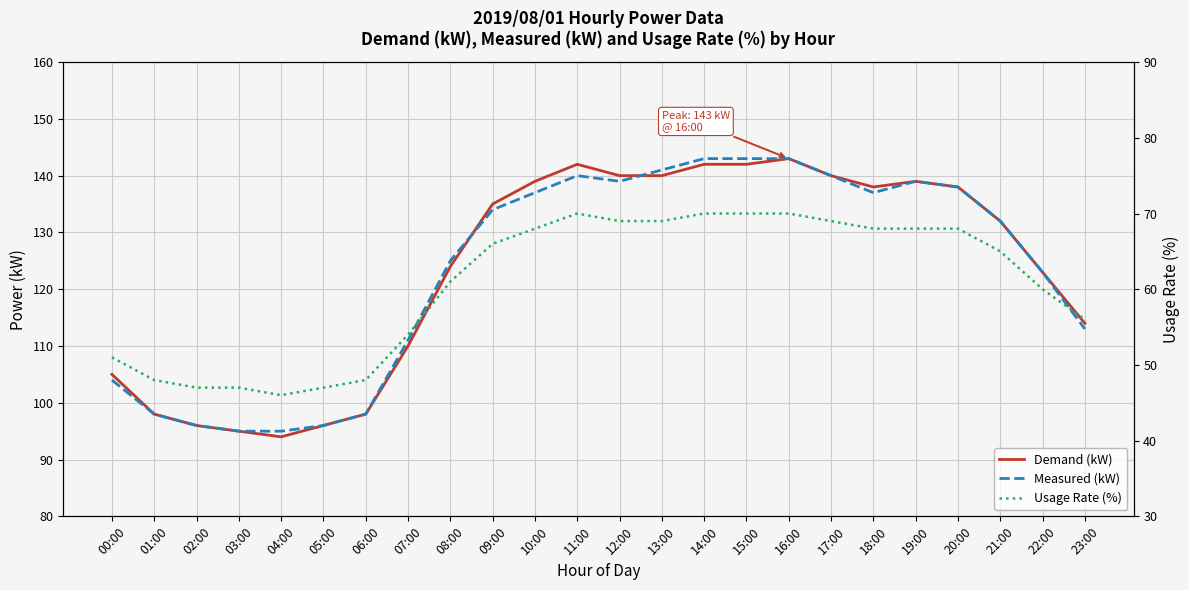

What is the label of the 20th point from the right?

04:00